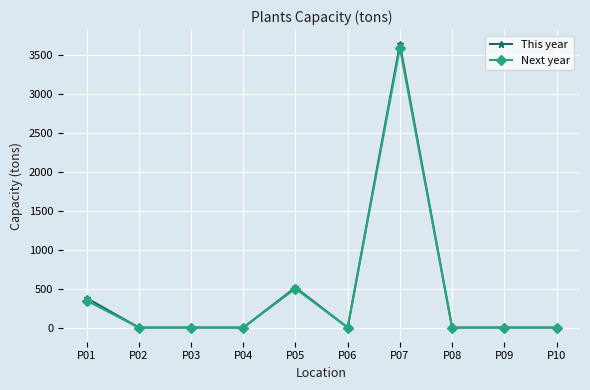

Which category has the highest value across all series?

P07